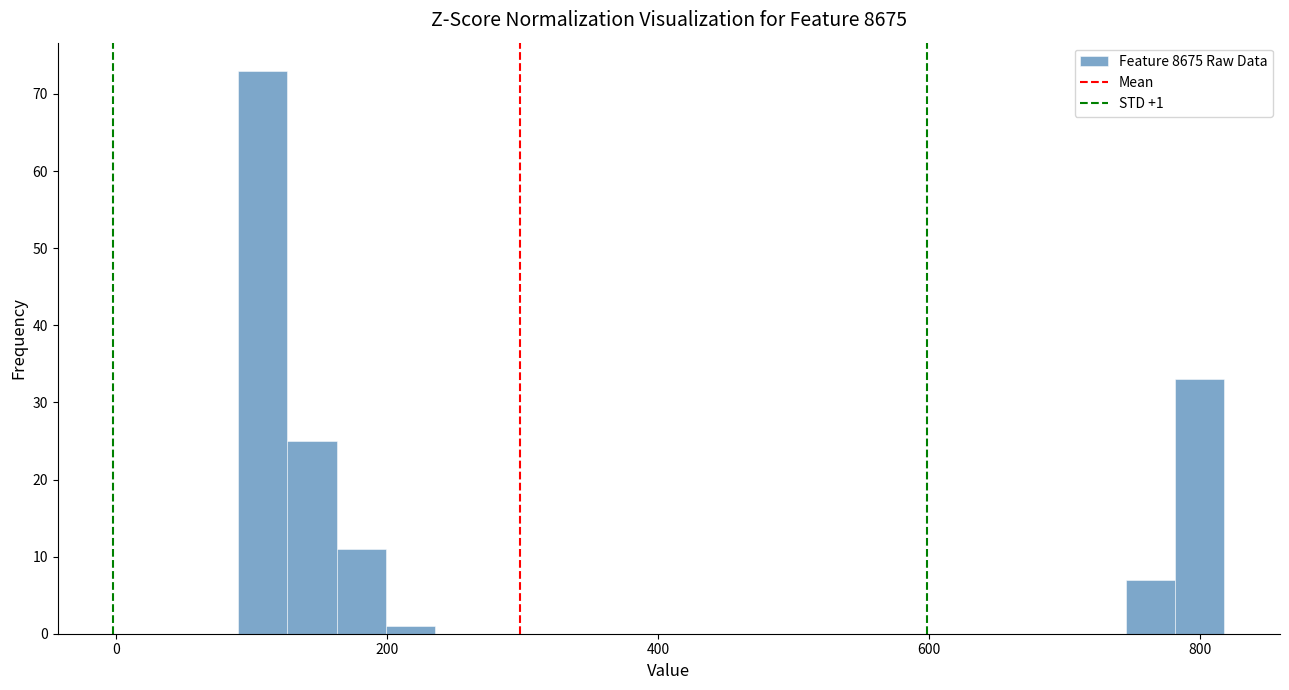

Around what value on the x-axis is the tallest bar? Give the approximate position of its centre, as read against the axis.

100